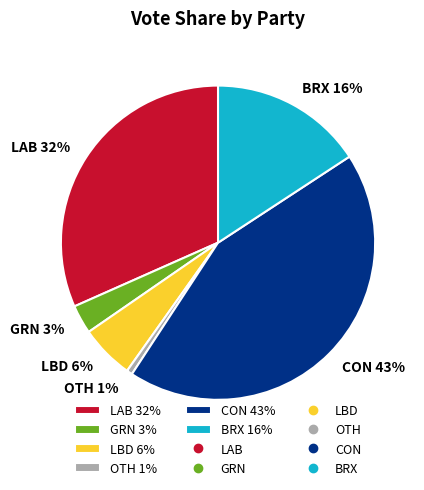

Which slice is the largest?

CON